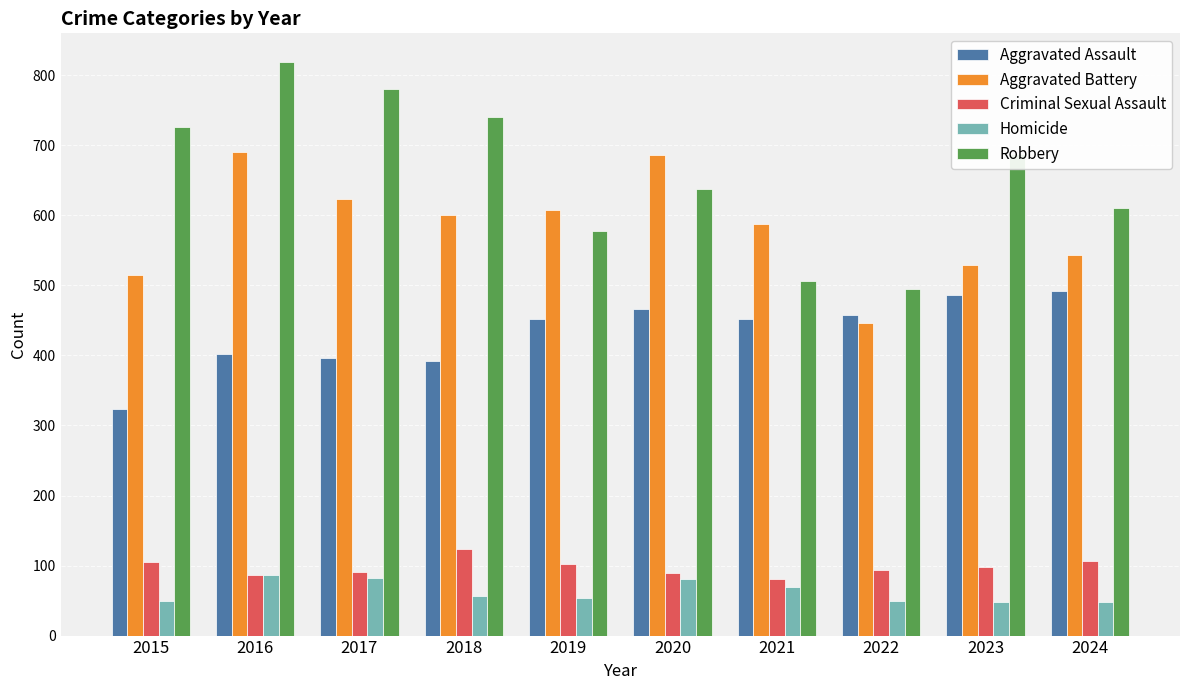

What is the average value of the Aggravated Battery series?

583